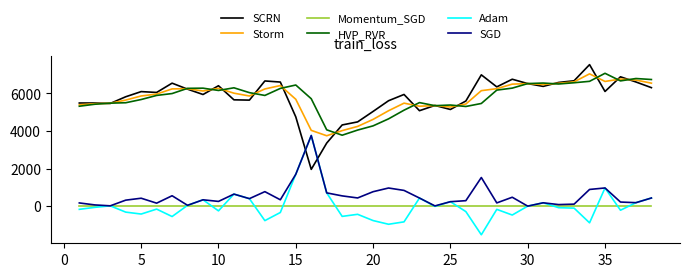

How many values in the Adam series are below -105?

20